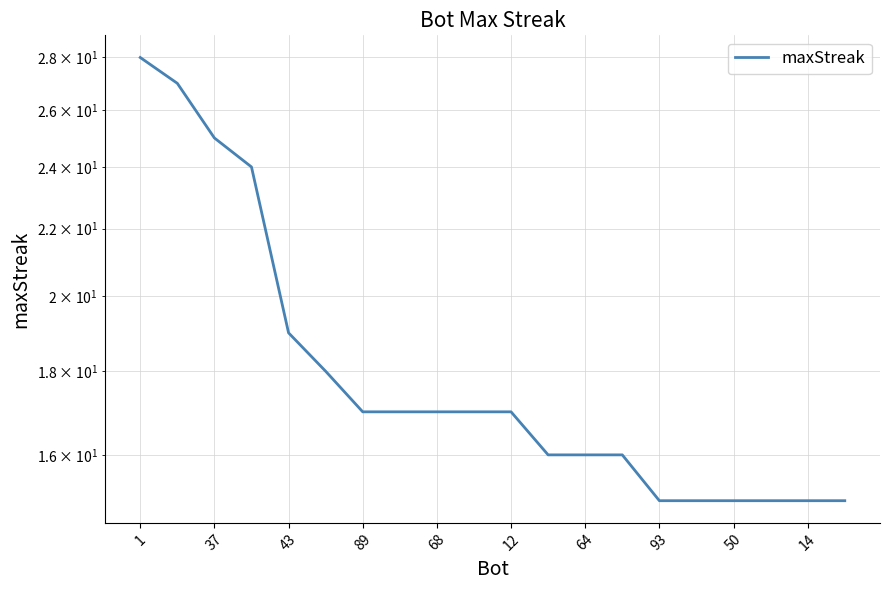

Approximately how many times larger is the value at 50 compared to 18?

1.1